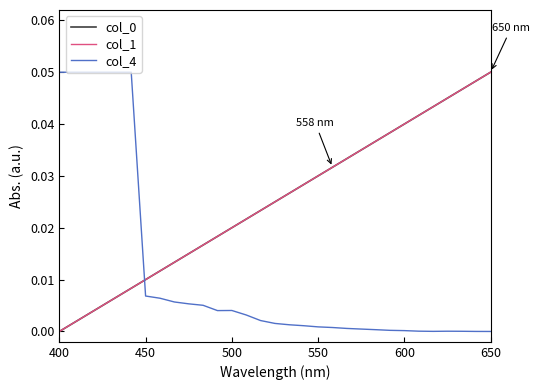

Does the chart display data point markers on the line(s)?

No